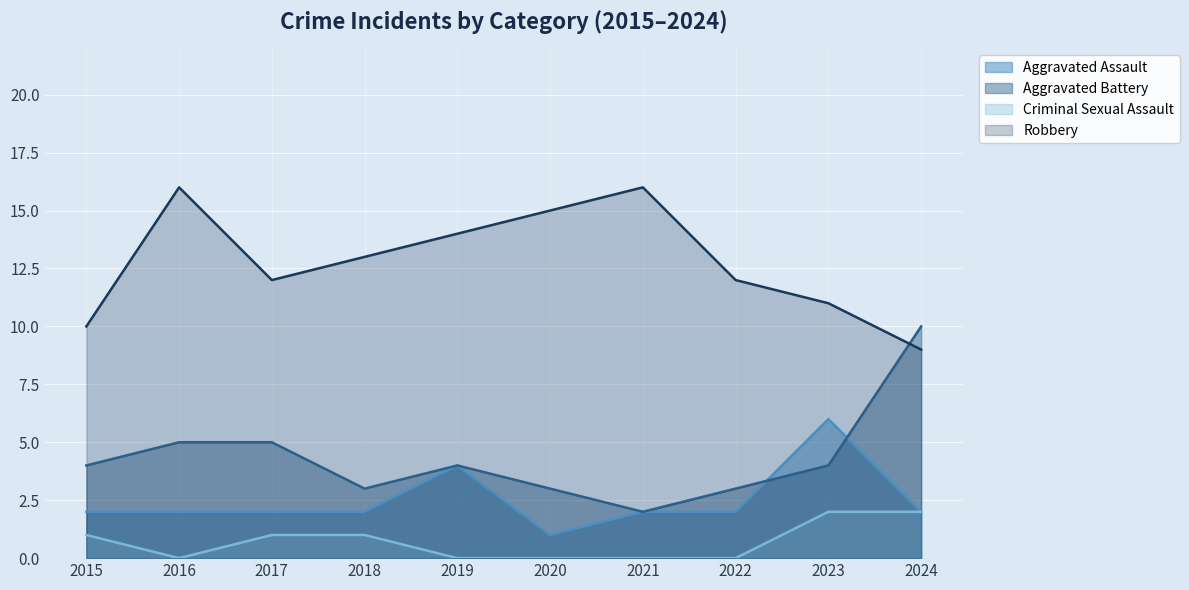

Does the chart display data point markers on the line(s)?

No